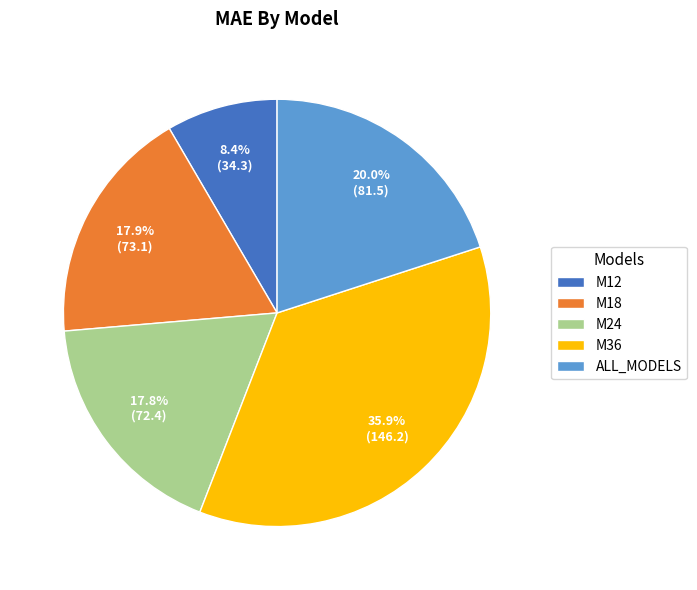

To the nearest percent, what is the combined percentage of M36 and M12?

44%